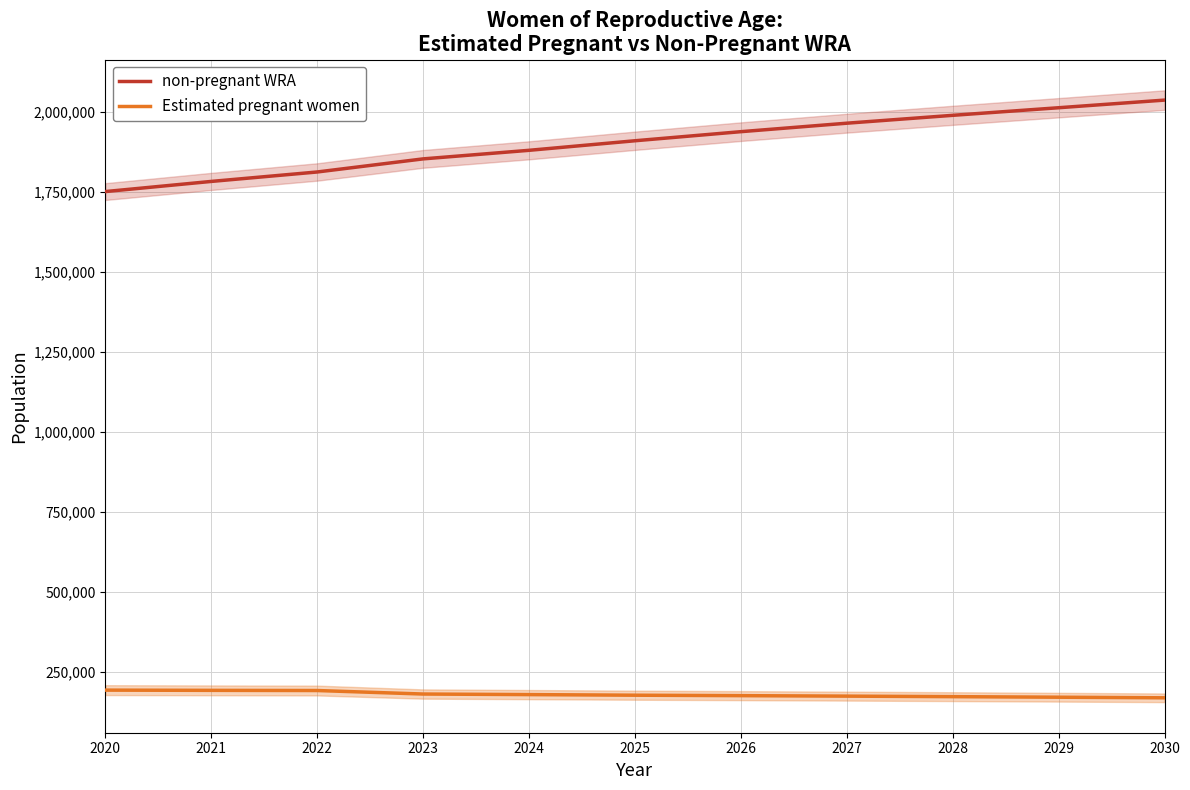

At which category does the chart reach its peak across all series?

2030